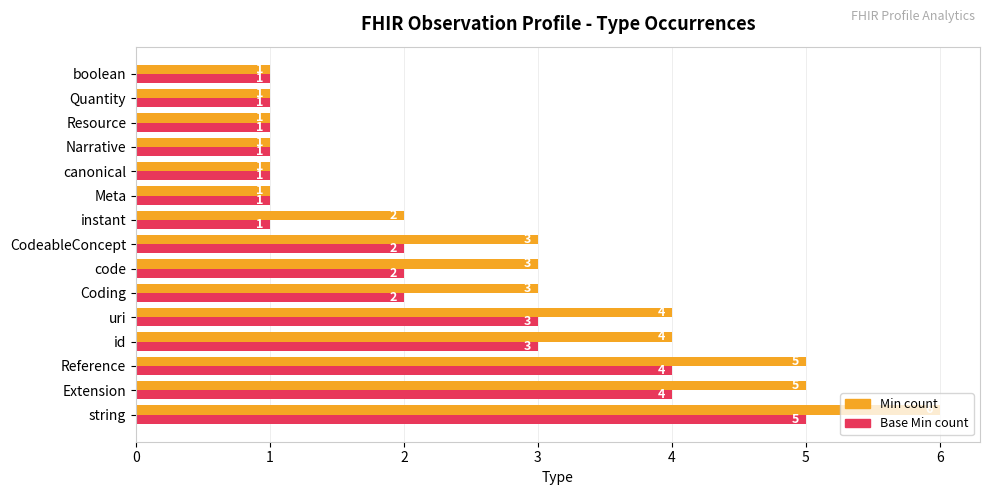

What is the average value of the Base Min count series?

2